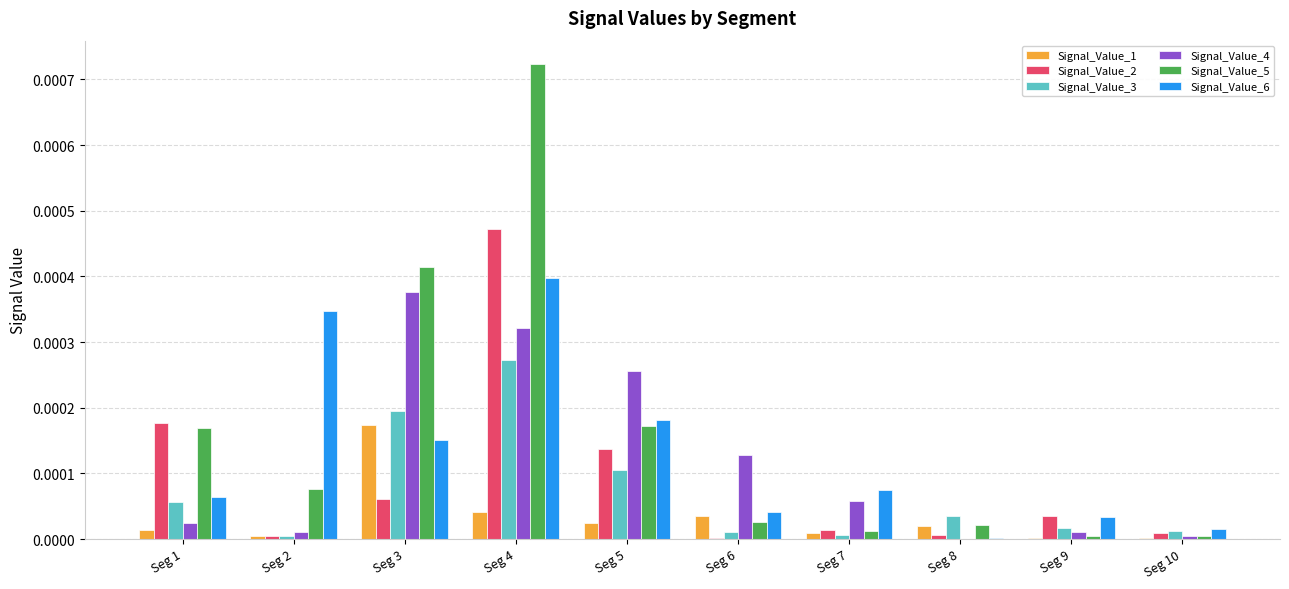

Is it true that Signal_Value_6 equals 0.0 at Seg 8?

True